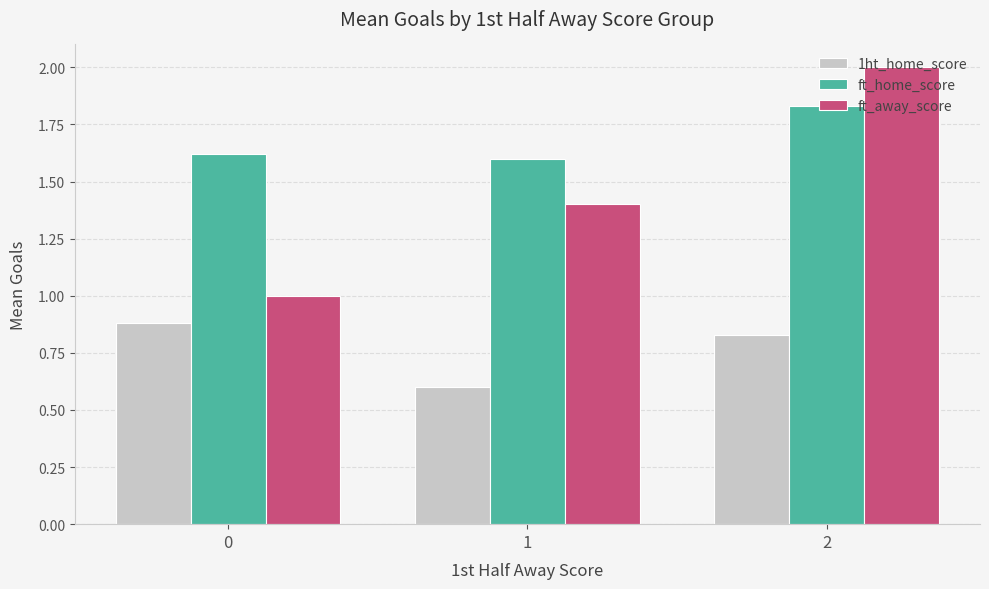

Rank the series at 2 from highest to lowest value.

ft_away_score, ft_home_score, 1ht_home_score